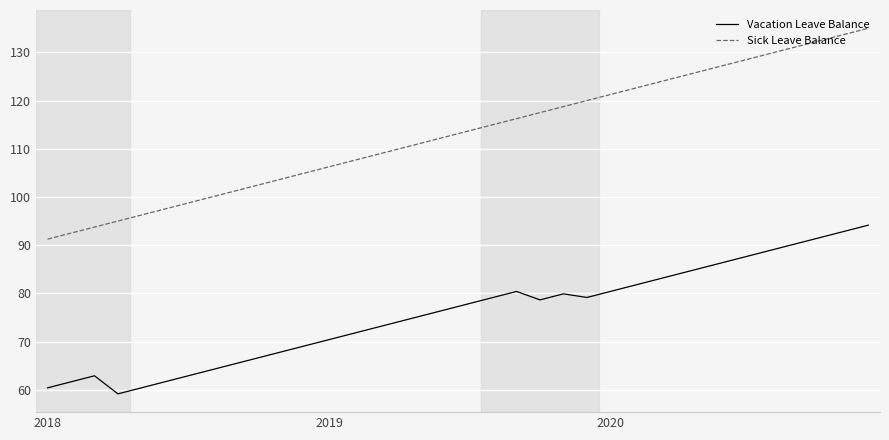

List the series in order of their peak value, highest first.

Sick Leave Balance, Vacation Leave Balance